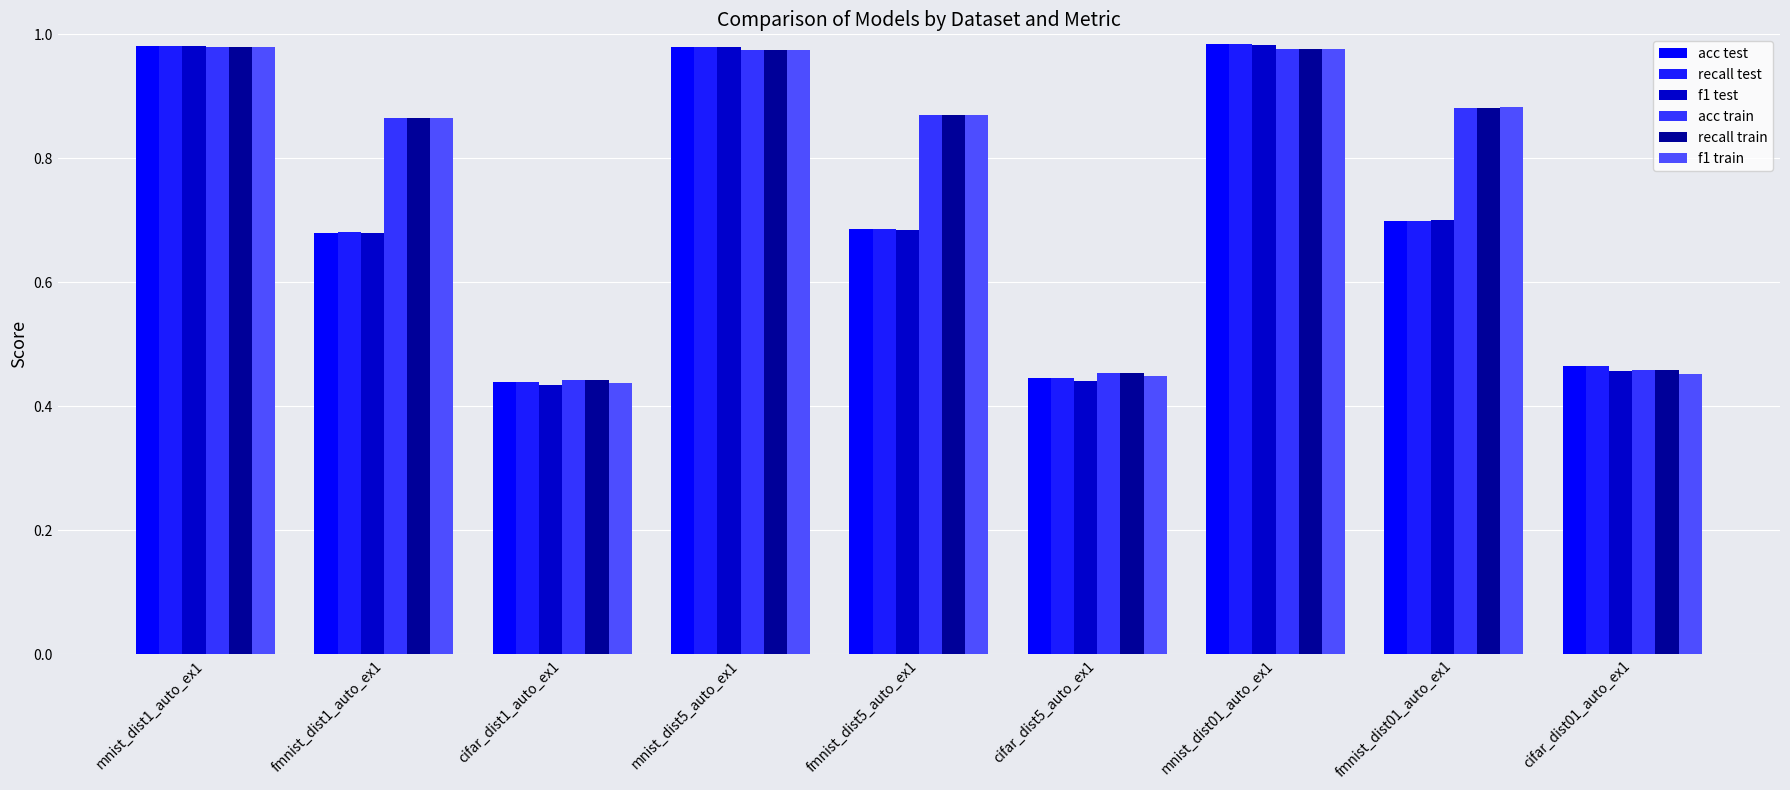

What is the maximum value shown in the chart?

1.0